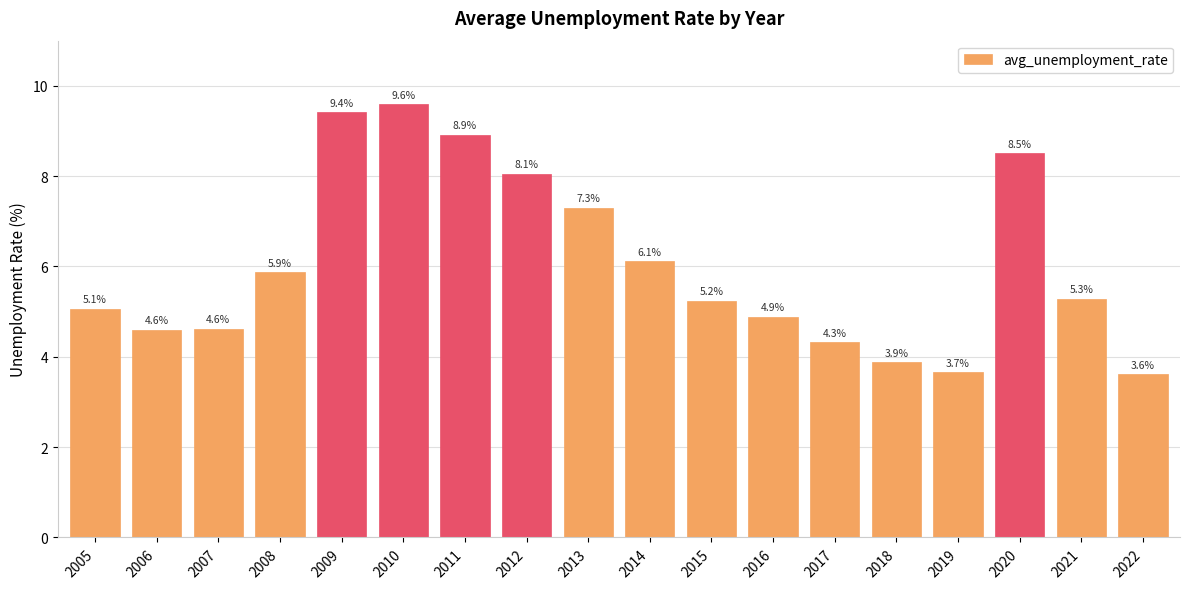

At which category does the chart reach its peak across all series?

2010